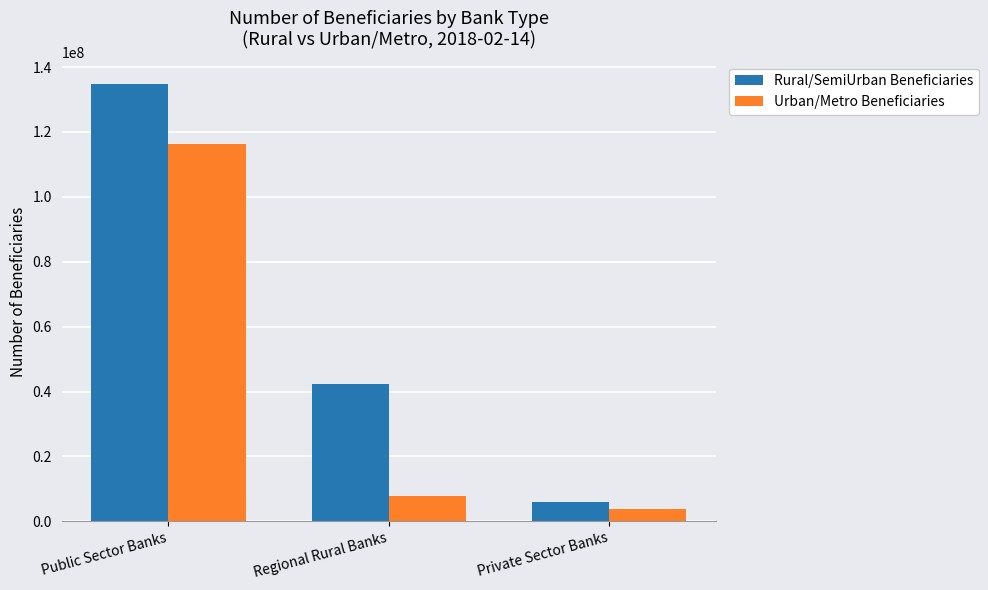

What is the difference between the highest and lowest values at Public Sector Banks?

18595600